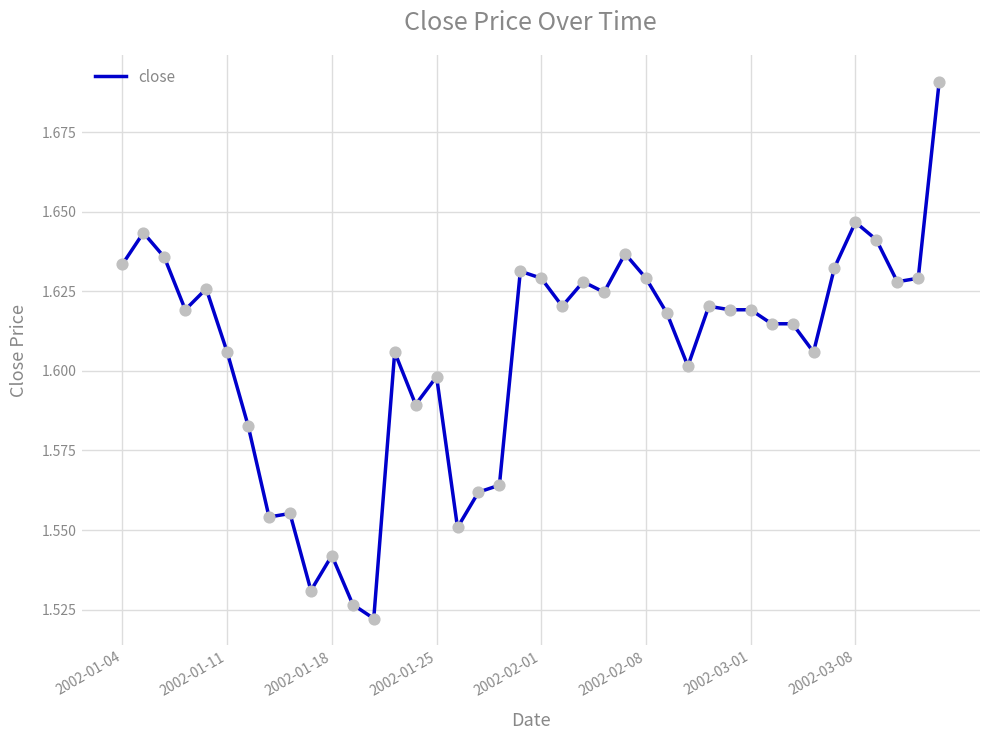

Is this an area chart (filled region under the line)?

No